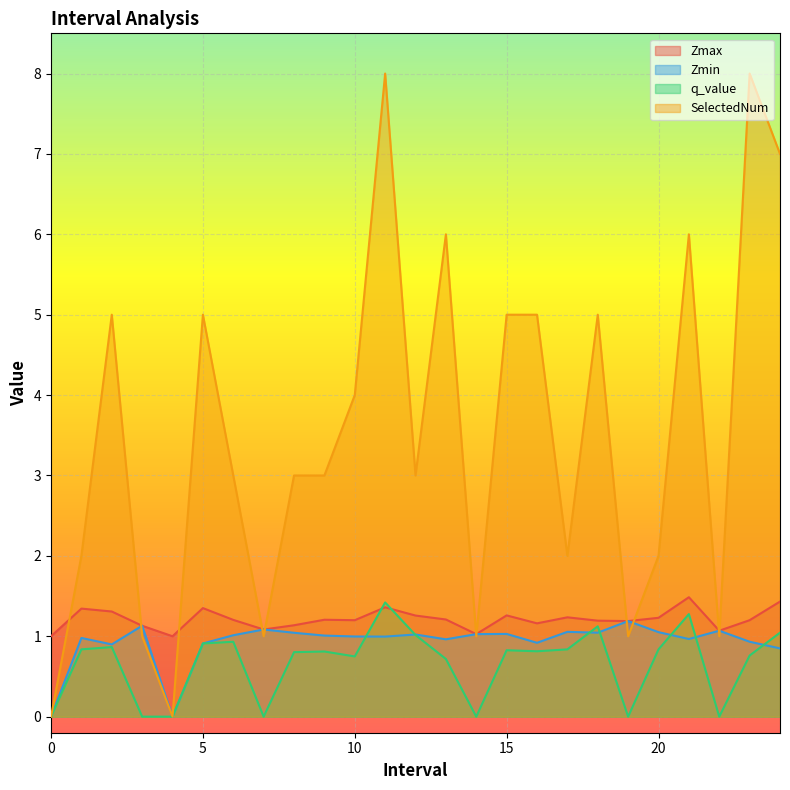

Where do q_value and Zmax first cross each other?

10.0 and 11.0